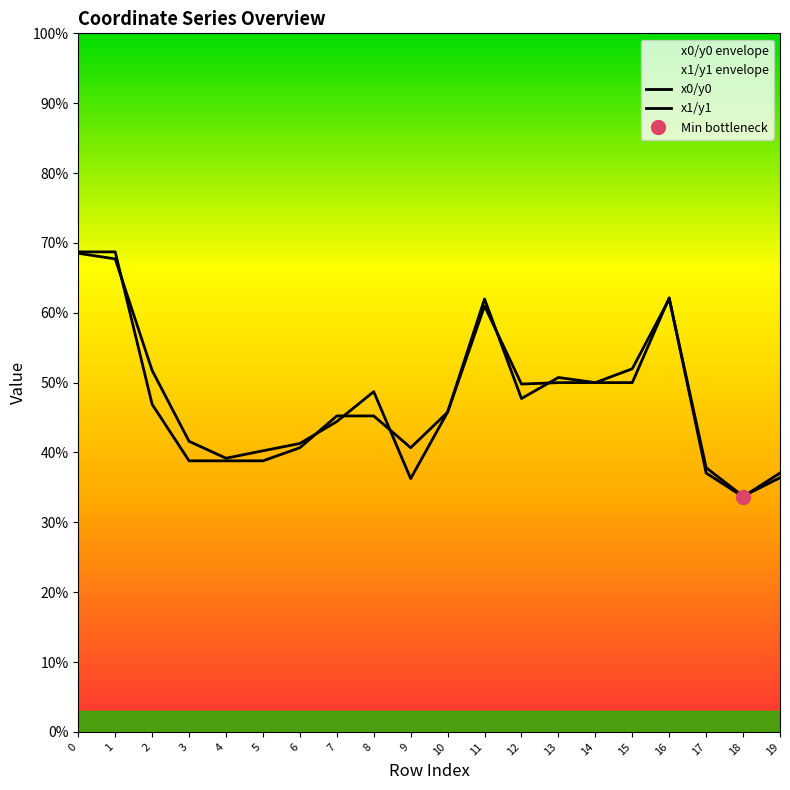

What is the sum of the x0/y0 values at 6 and 4?

79.5